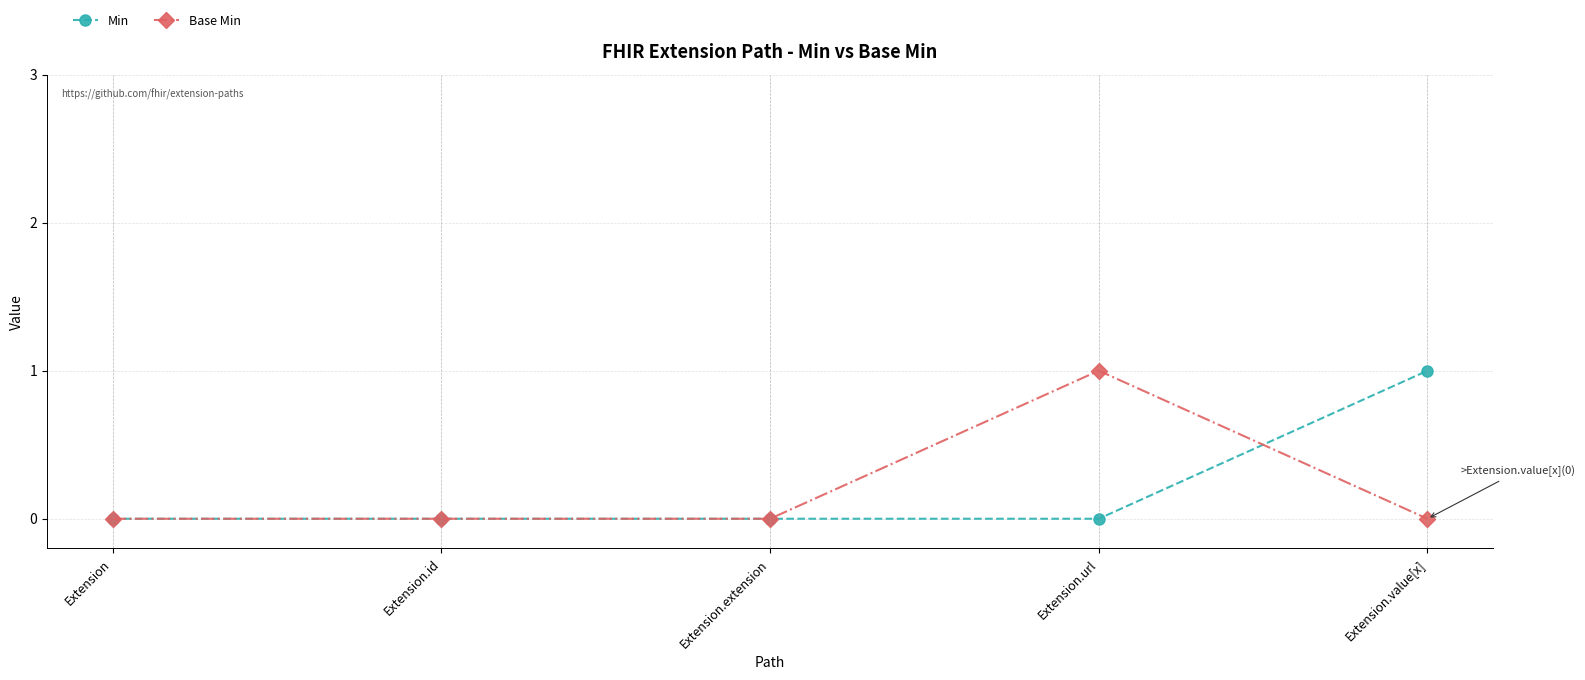

Is the value of Base Min at Extension greater than the value of Min at Extension.value[x]?

No